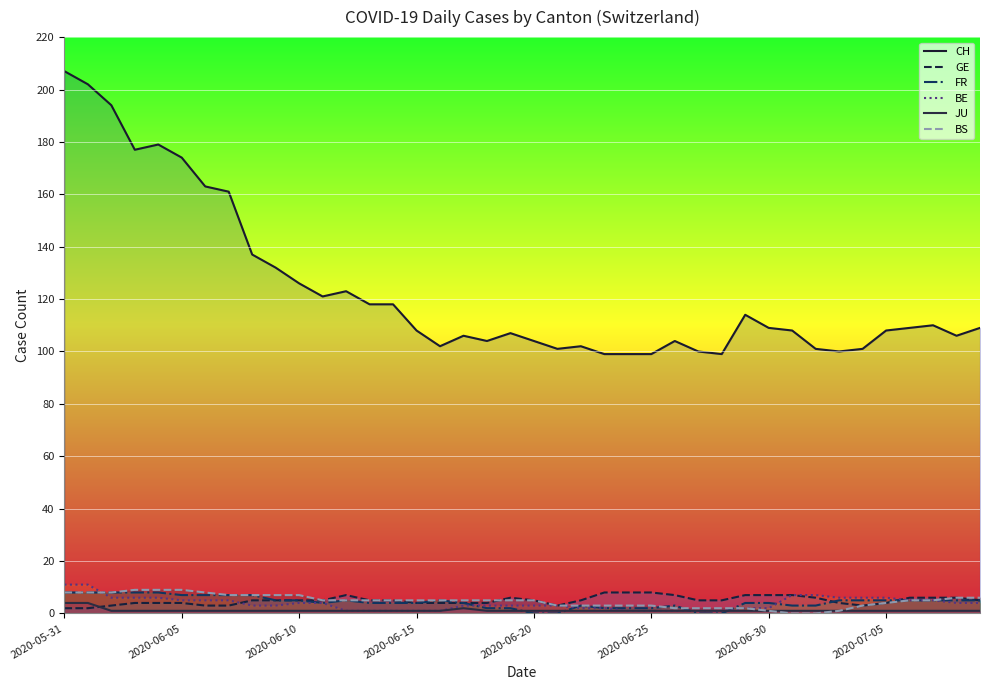

How many lines are shown in the chart?

6